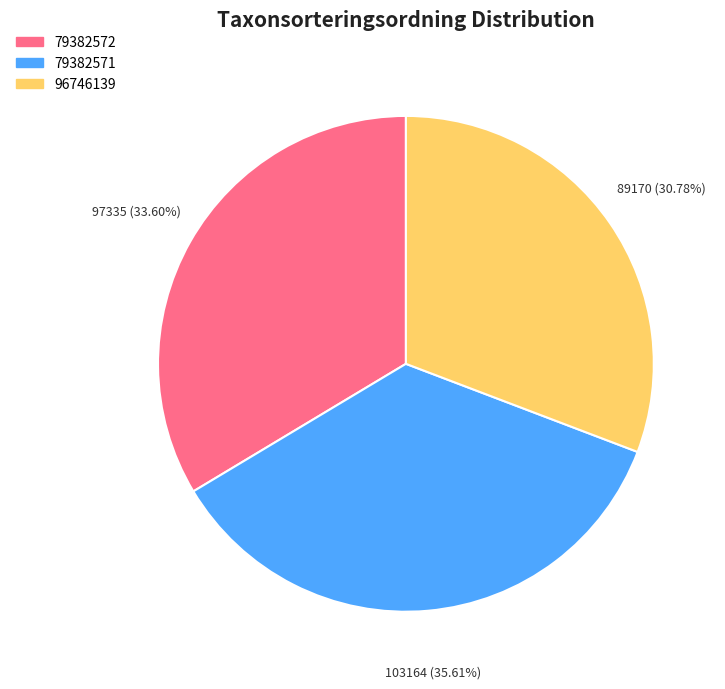

Do 79382572 and 96746139 together represent more than half of the pie?

Yes